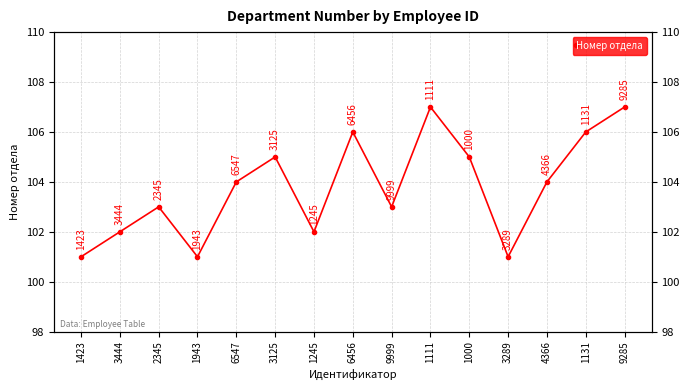

How many interior local peaks (higher than both neighbors) does the data have?

4